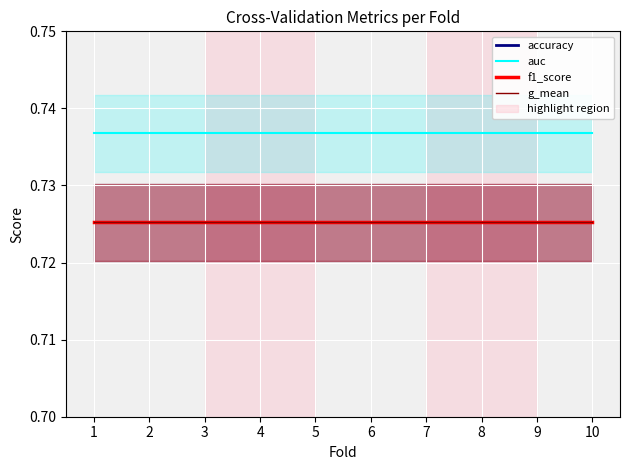

How many distinct data groups are displayed?

4